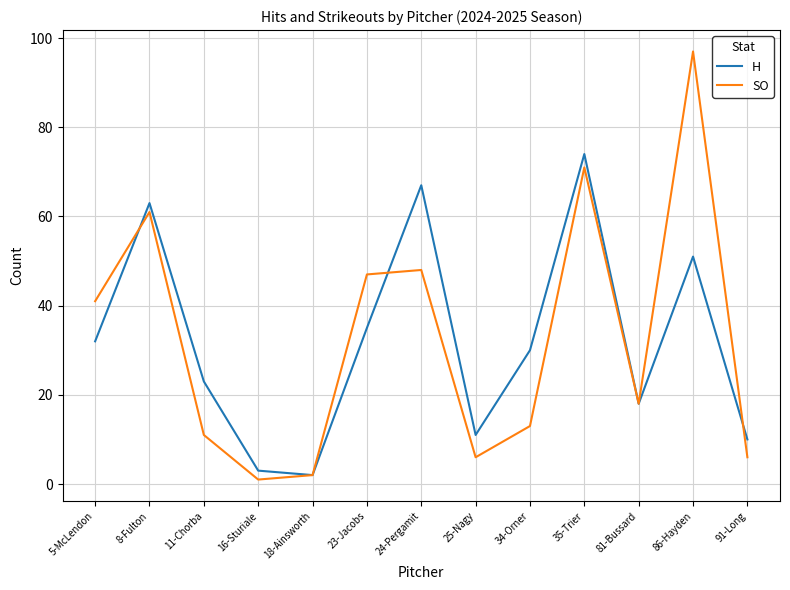

What is the total value across all series at 81-Bussard?

36